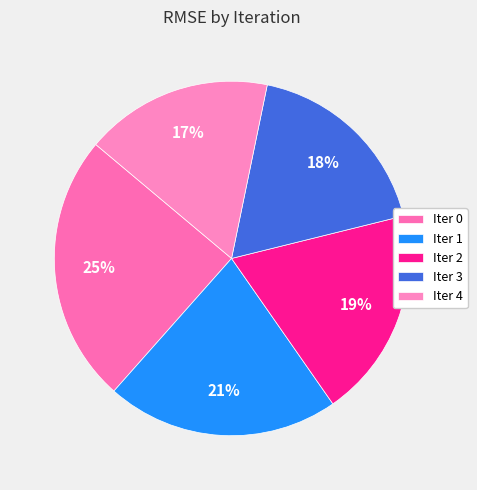

How many slices are in this pie chart?

5